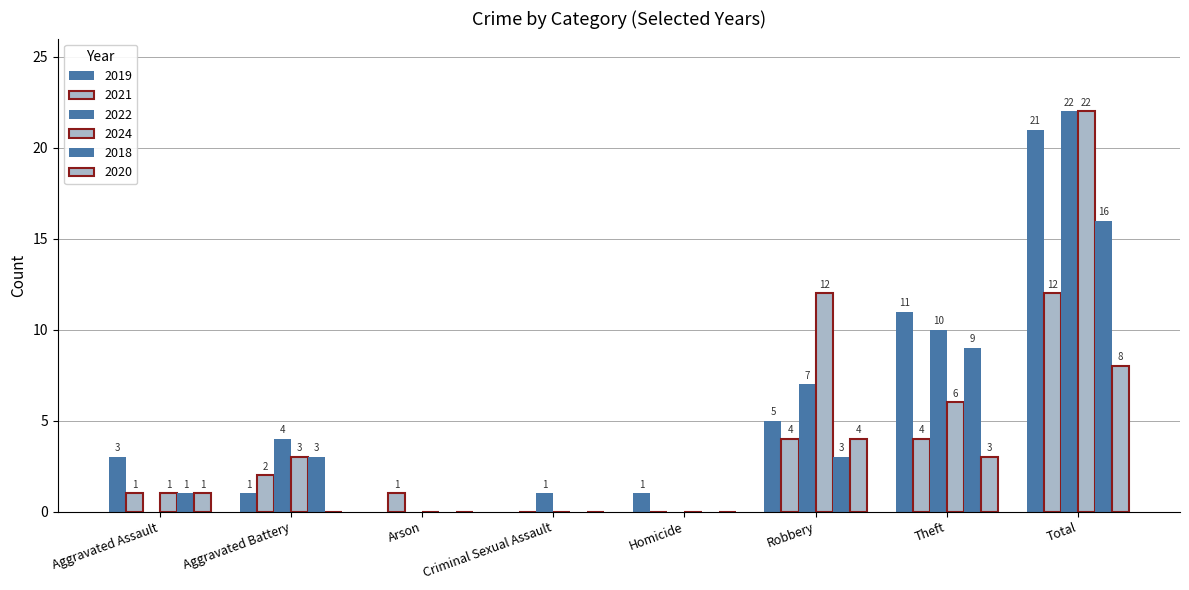

Does the chart contain stacked bars?

No